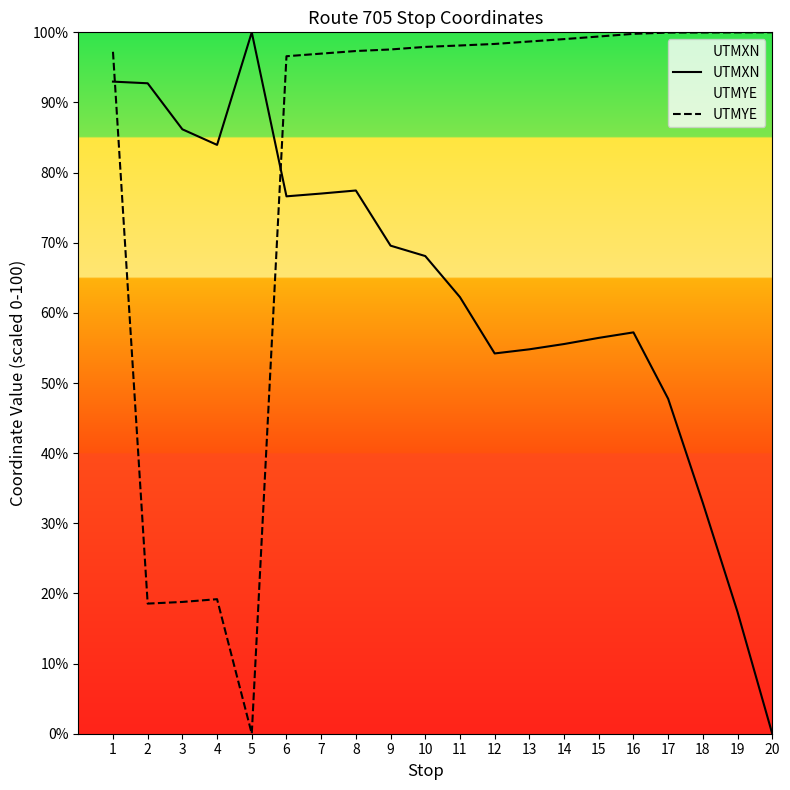

Where does the UTMYE series first go above 98?

11